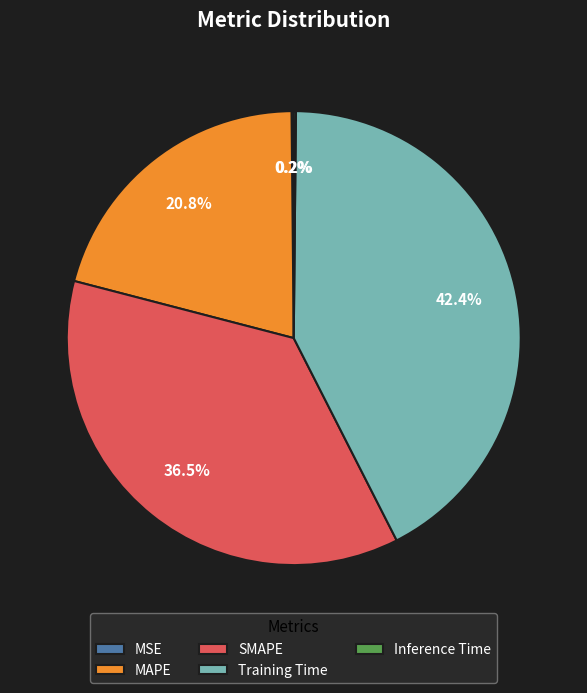

True or false: Training Time accounts for 42% of the total.

True